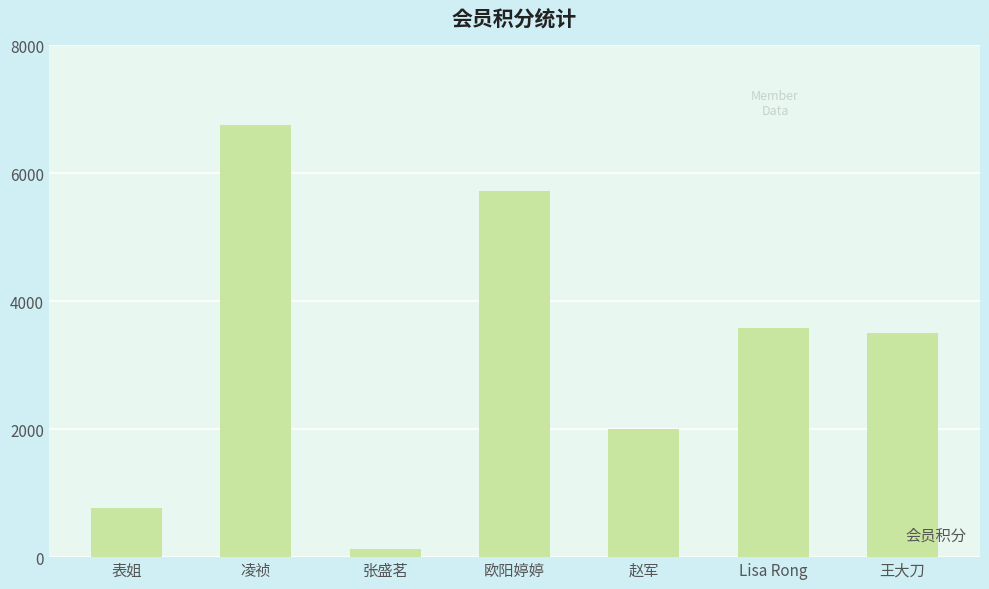

What is the difference between the maximum and minimum values?

6631